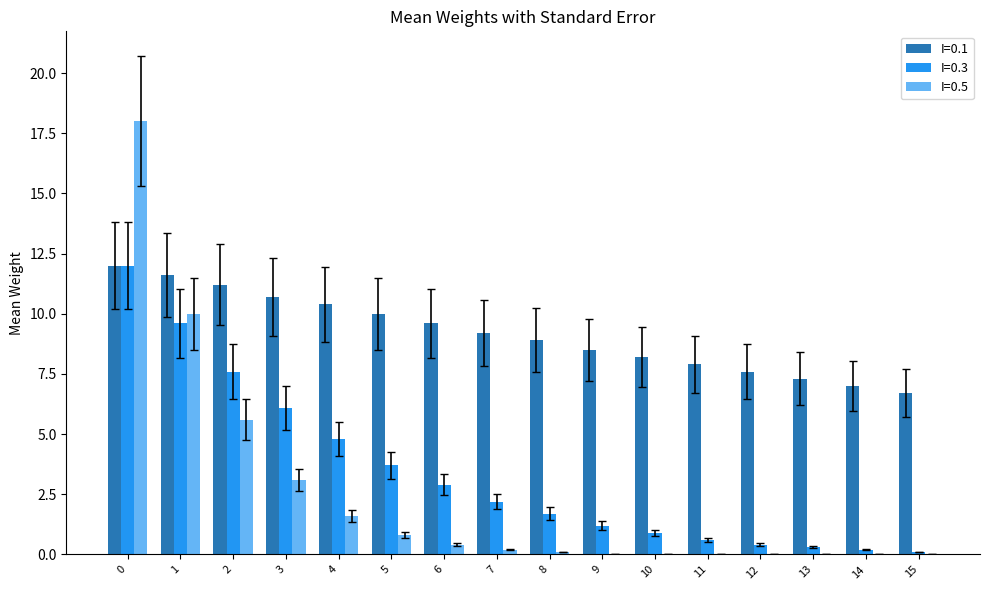

Which series changed the most between 1 and 10?

I=0.5